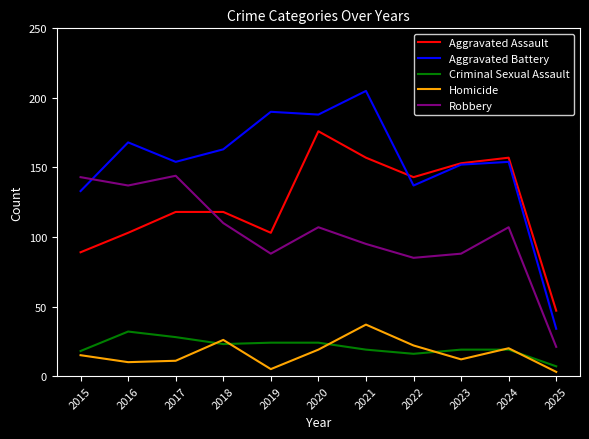

What is the difference between the highest and lowest values at 2018?

140